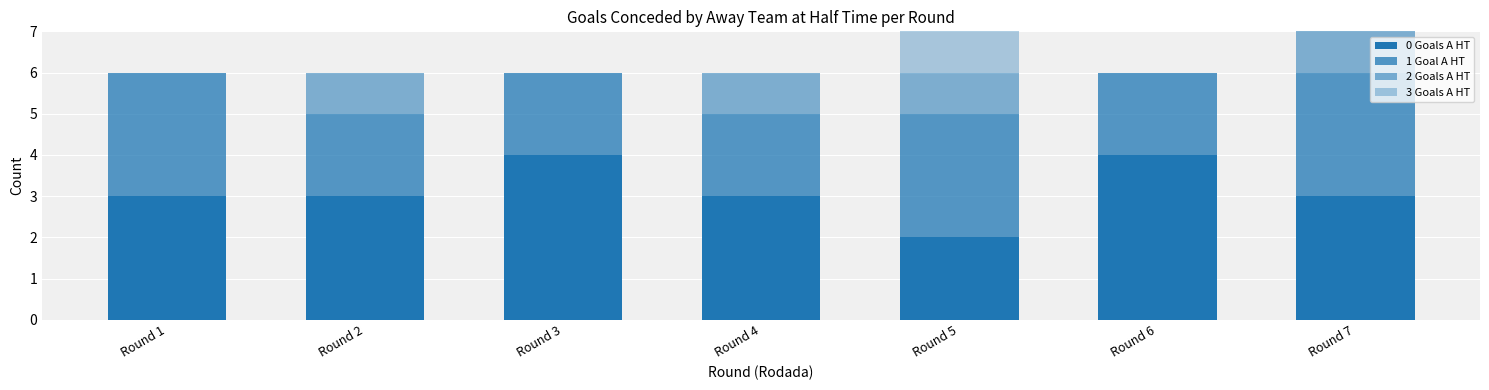

Between Round 5 and Round 7, which series saw the biggest shift?

0 Goals A HT